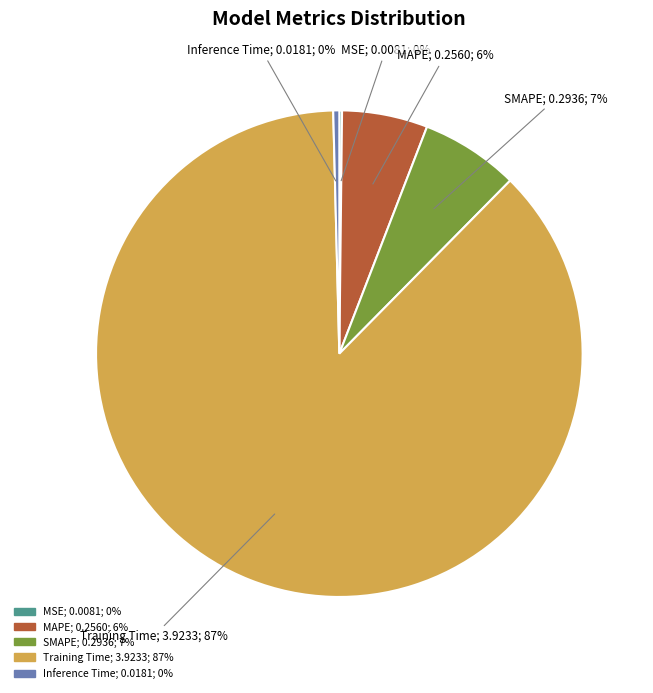

Does Training Time account for over 50% of the chart?

Yes